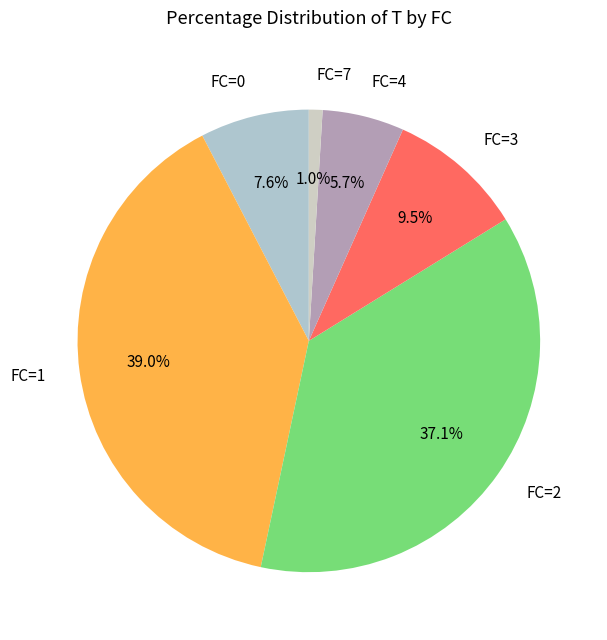

Is there a majority slice in this chart?

No